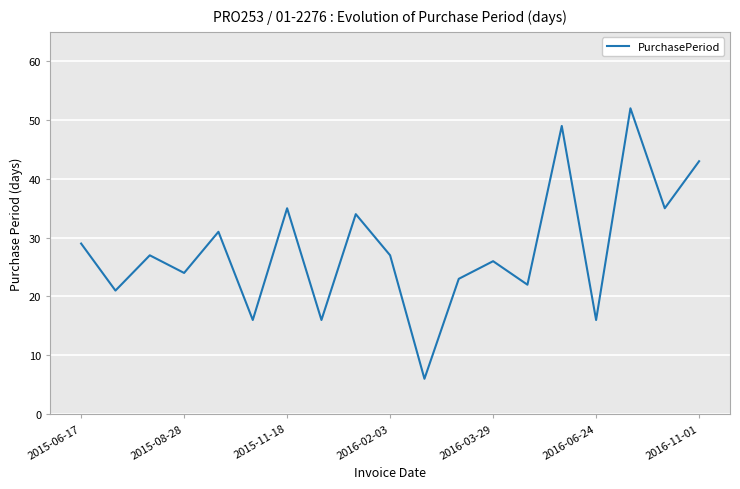

How many lines are shown in the chart?

1